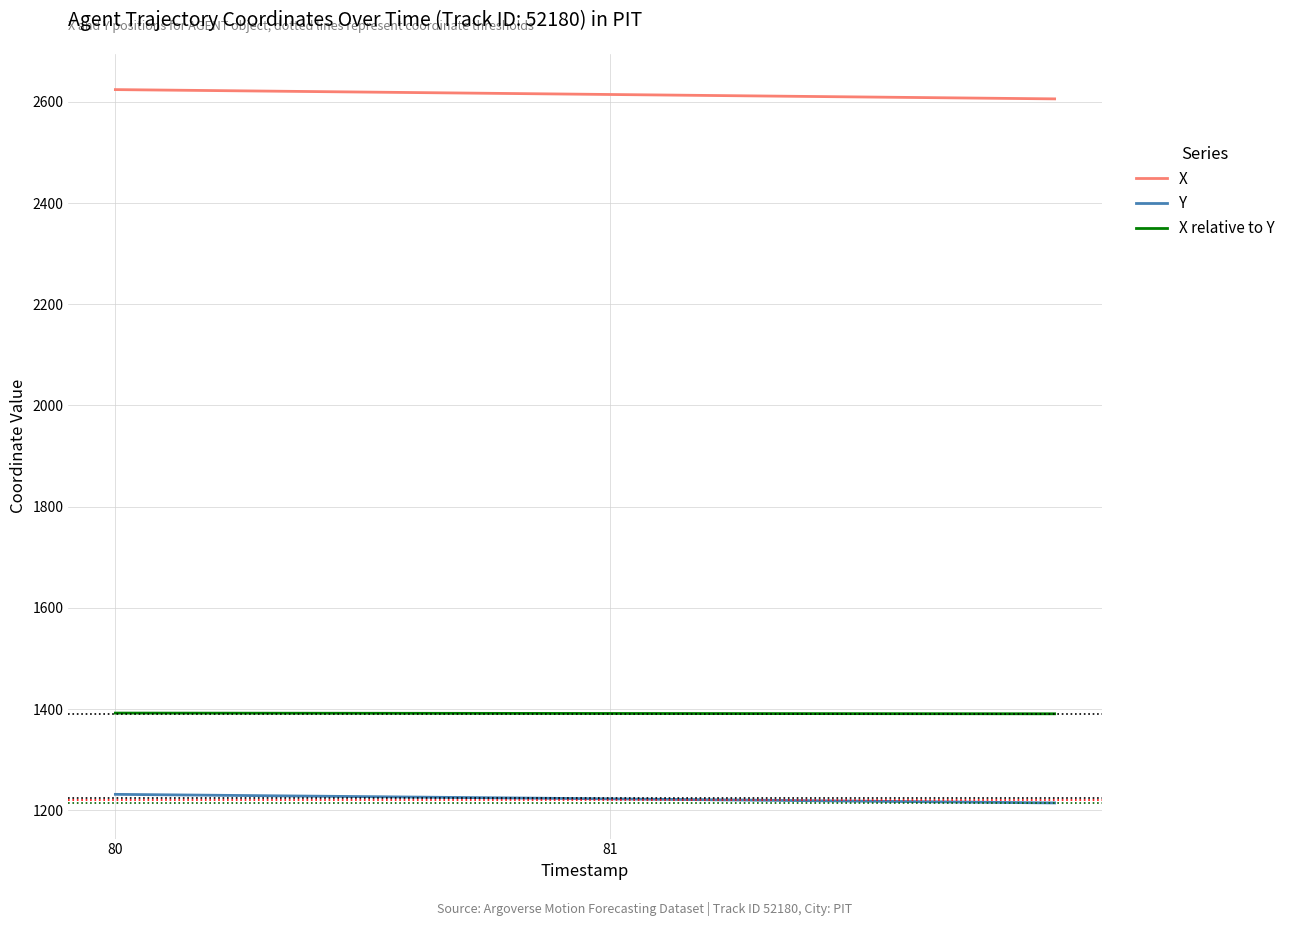

What is the highest value of the X relative to Y series?

1392.3